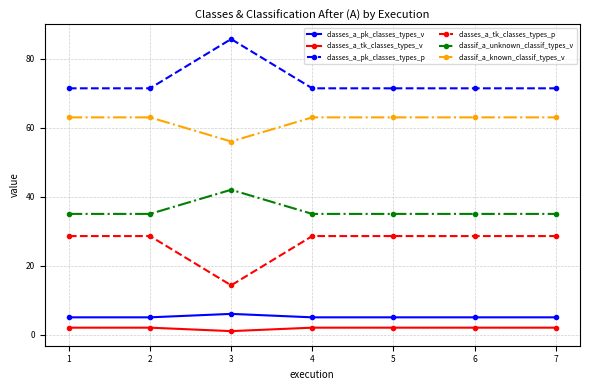

Is this an area chart (filled region under the line)?

No